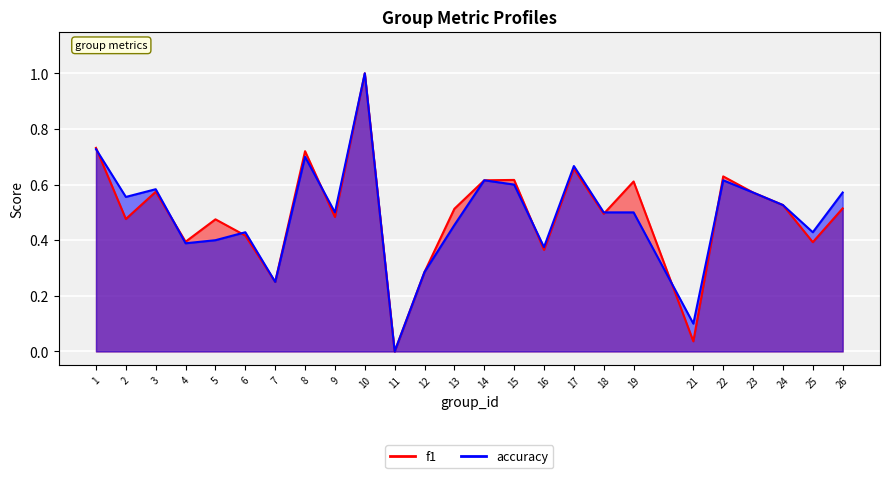

Is it true that accuracy equals 0.2 at 24?

False